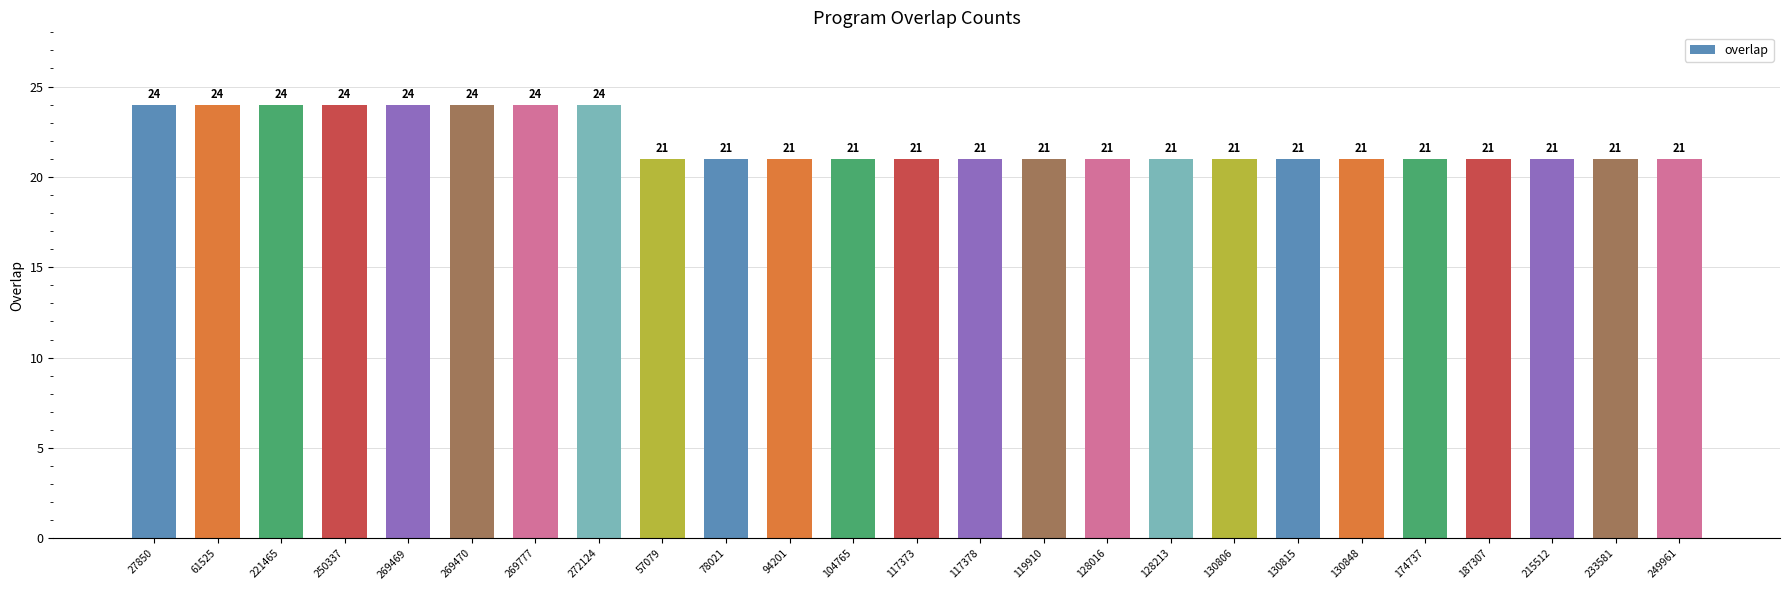

What is the greatest value displayed?

24